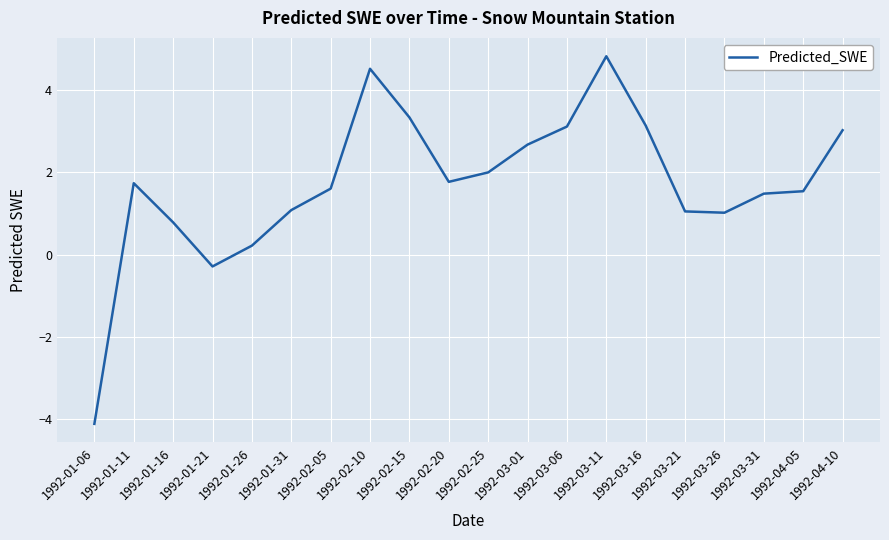

Is this an area chart (filled region under the line)?

No